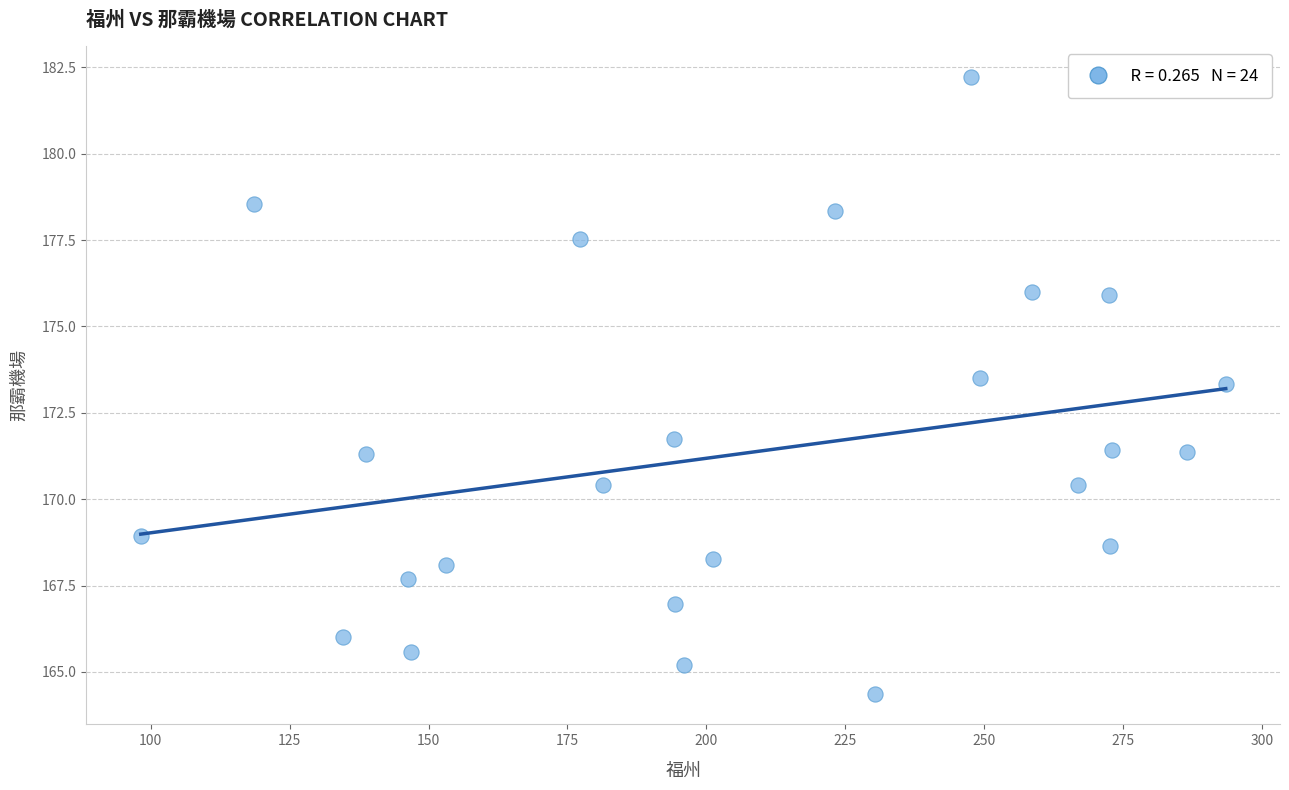

What is the range of X values (max minus min)?

195.3